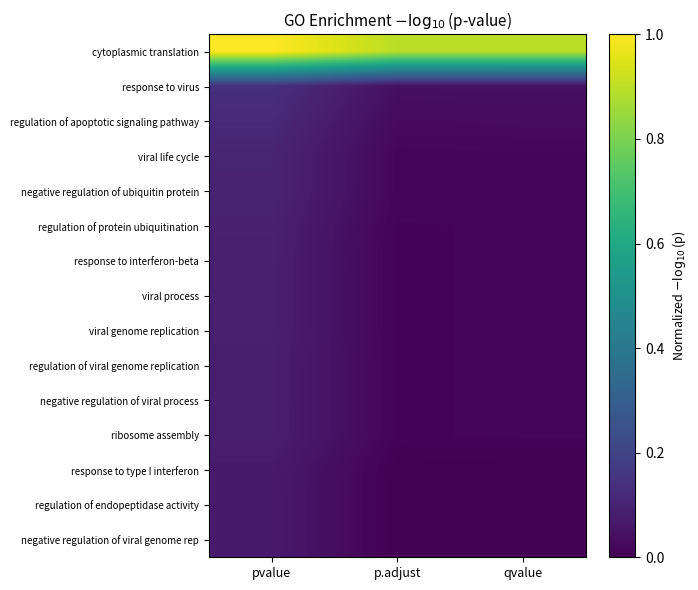

At which category does the chart reach its minimum across all series?

p.adjust